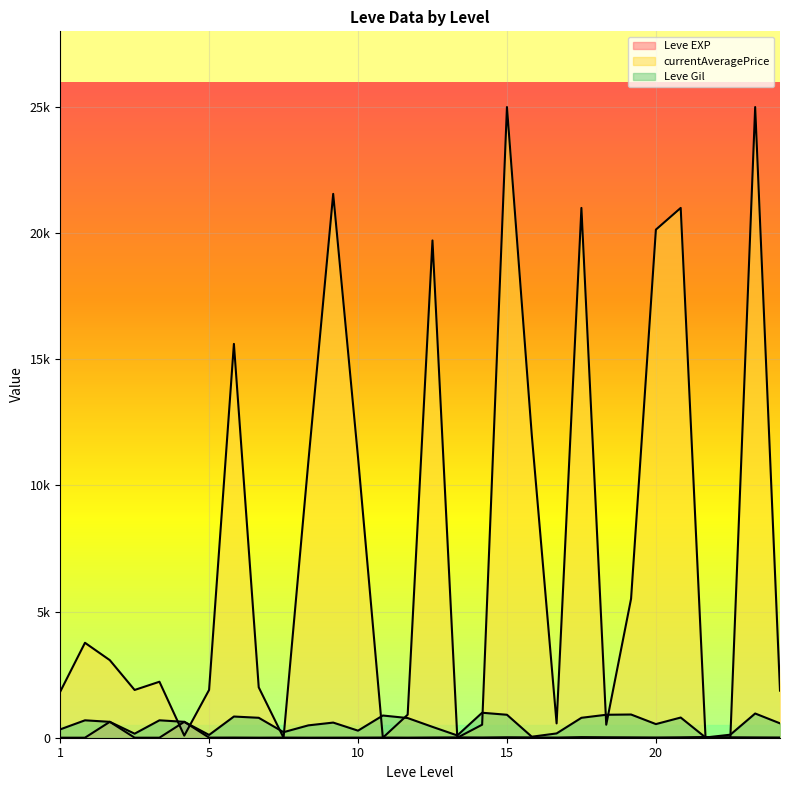

Reading left to right, what are all the values shown in this chart?

Leve EXP: 1	1	630	1	1	630	4	6	2	5	2	3	4	7	3	9	13	9	18	13	7	24	18	14	9	16	28	17	12	8
currentAveragePrice: 1820	3763	3075	1893	2219	83	1894	15611	1997	0	10950	21557	11111	0	912	19711	0	516	24999	12003	567	21000	516	5508	20140	21000	0	0	24999	1866
Leve Gil: 330	690	630	160	690	630	110	840	790	220	490	600	280	880	780	430	90	990	910	40	170	790	910	920	540	800	10	120	960	570